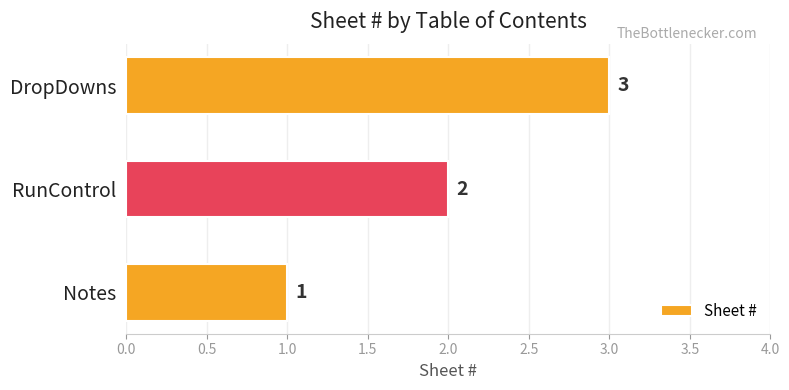

The value at RunControl is 2. True or false?

True